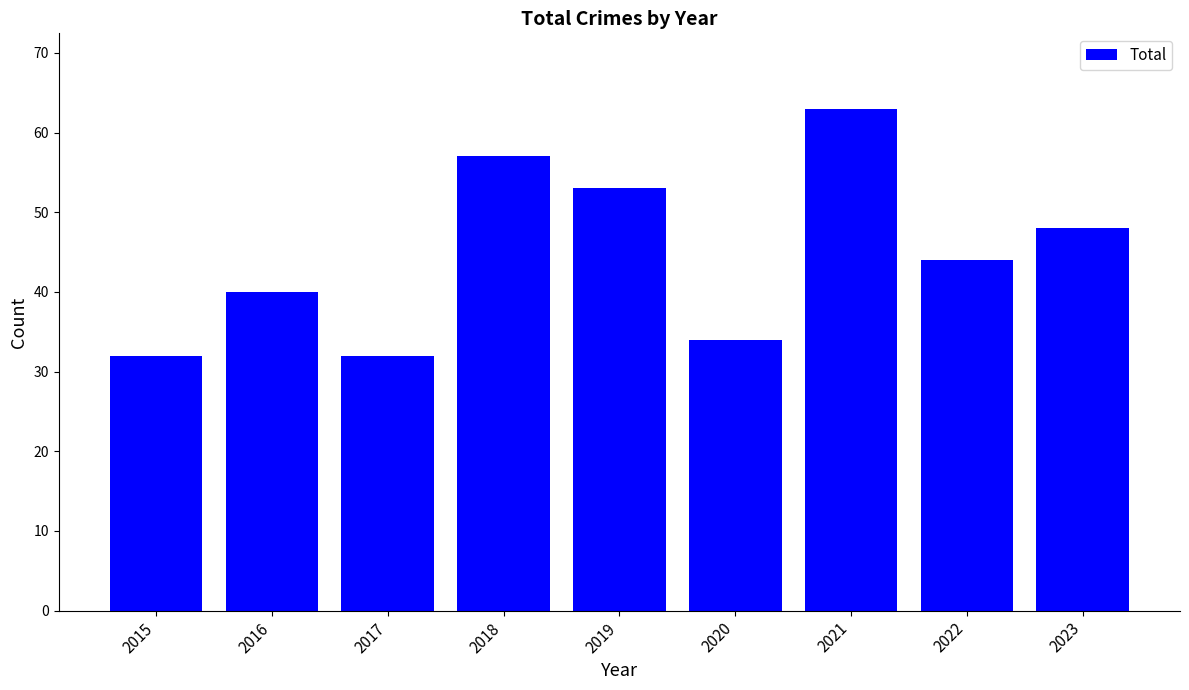

Does the chart contain stacked bars?

No